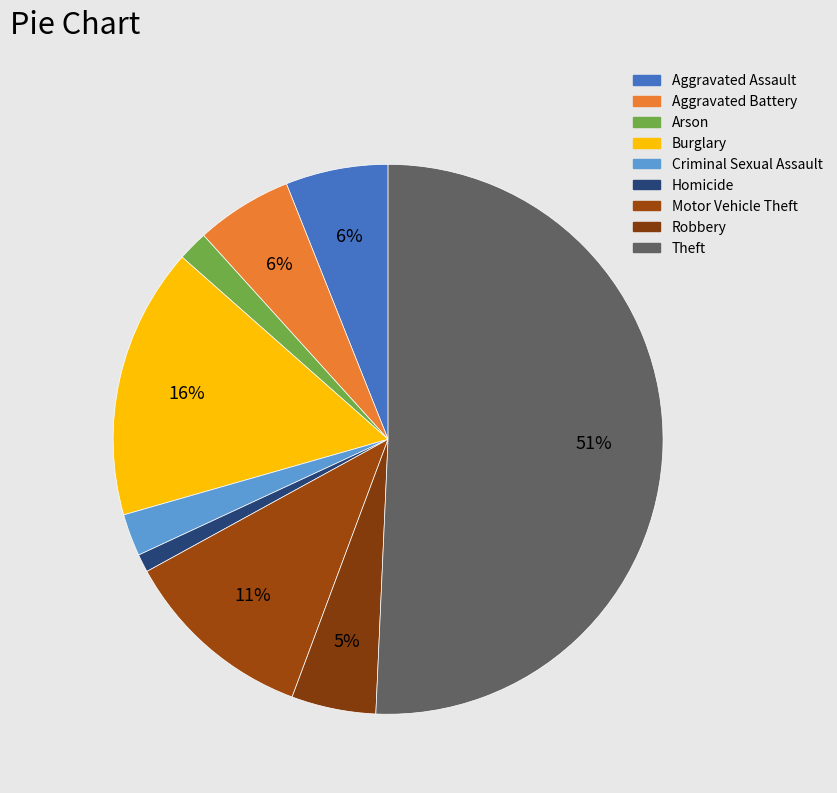

What is the total percentage of Criminal Sexual Assault and Burglary?

18.4%